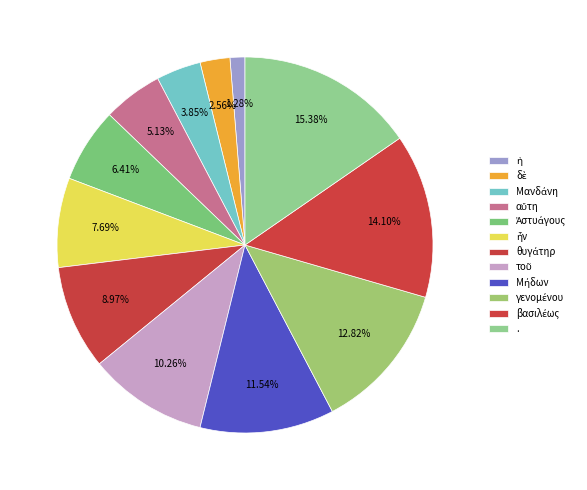

To the nearest percent, what percentage of the pie is Μανδάνη?

4%